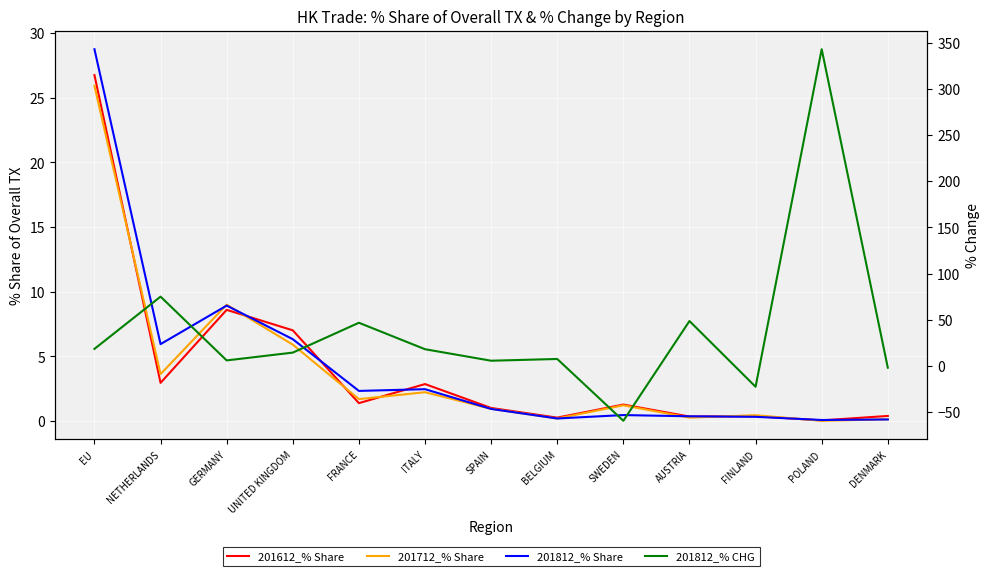

At how many categories does at least one series exceed -12?

13